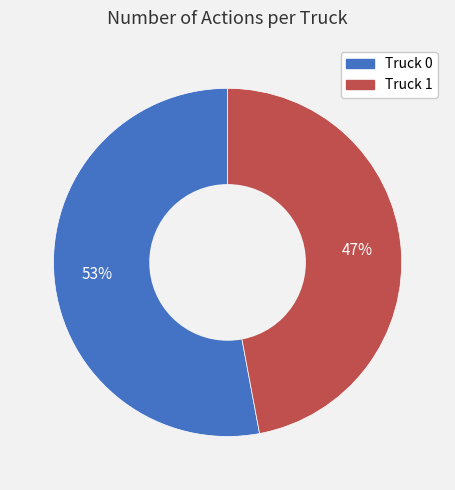

How many segments does this pie chart have?

2